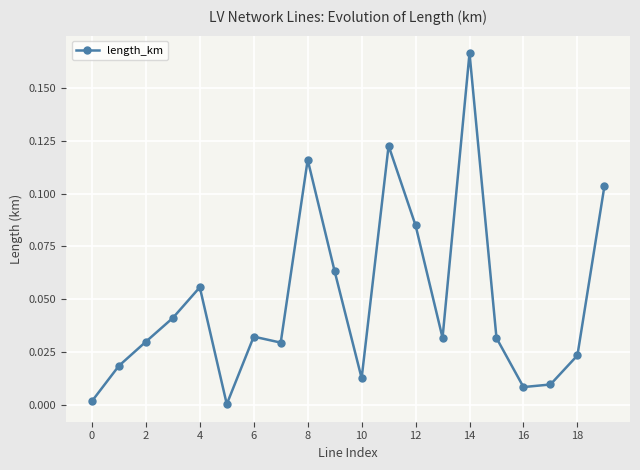

How many points are lower than both their immediate neighbors (excluding endpoints)?

5